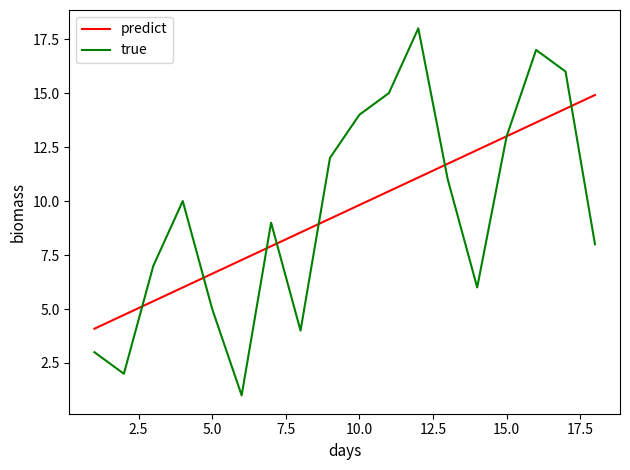

True or false: predict and true cross at least once.

True